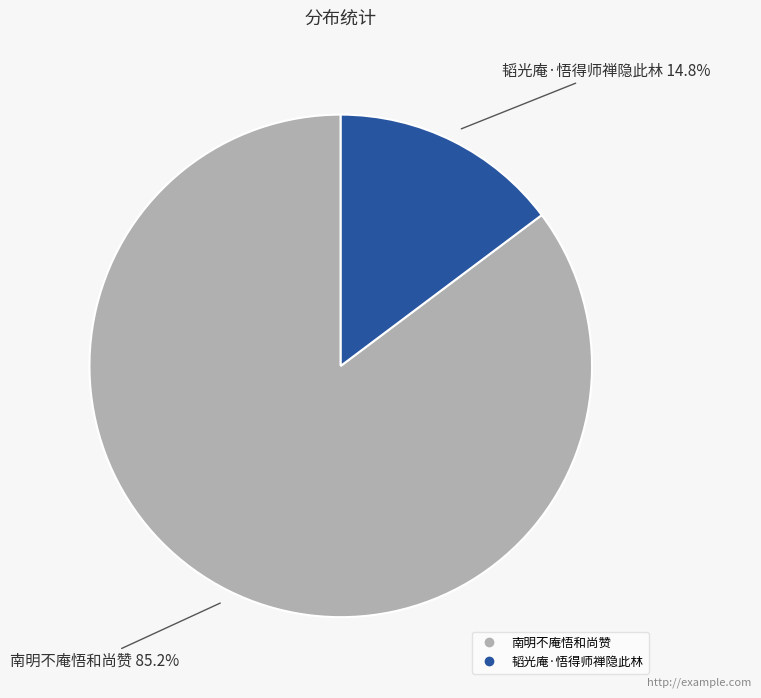

Which slice is the largest?

南明不庵悟和尚赞